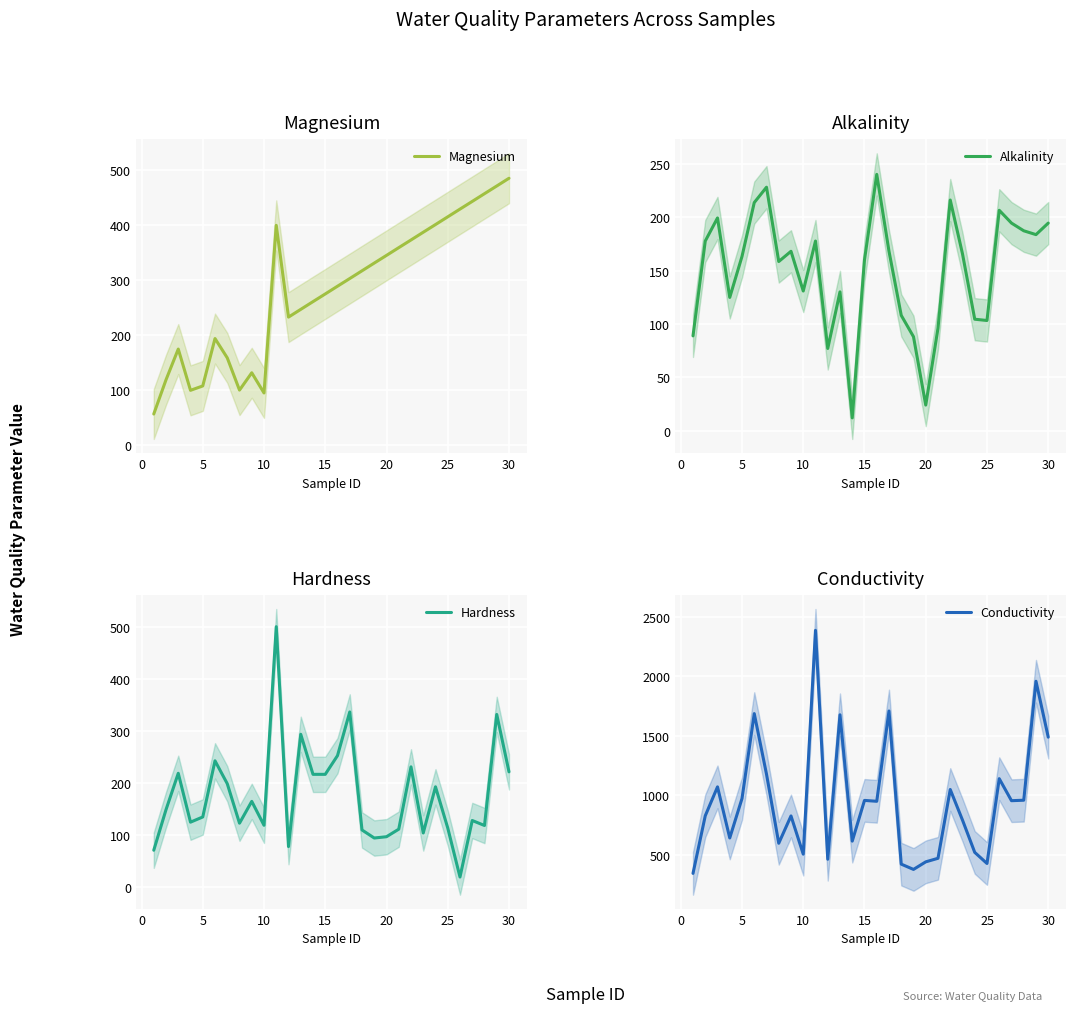

What is the difference between the maximum and second lowest values in the Hardness series?

430.0